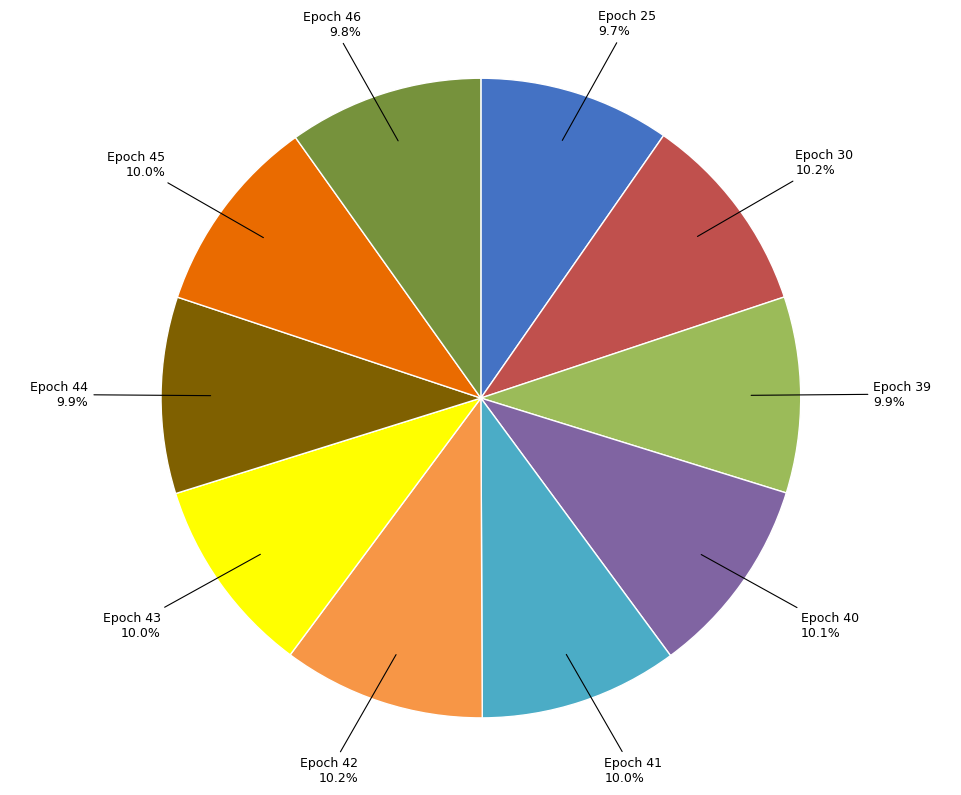

Is there a majority slice in this chart?

No